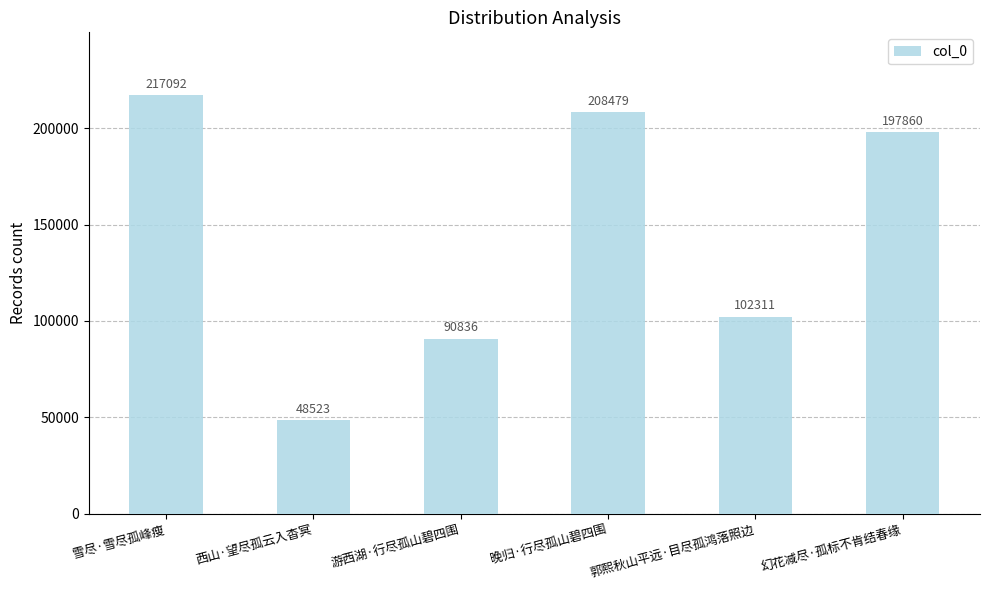

Does the chart contain any negative values?

No